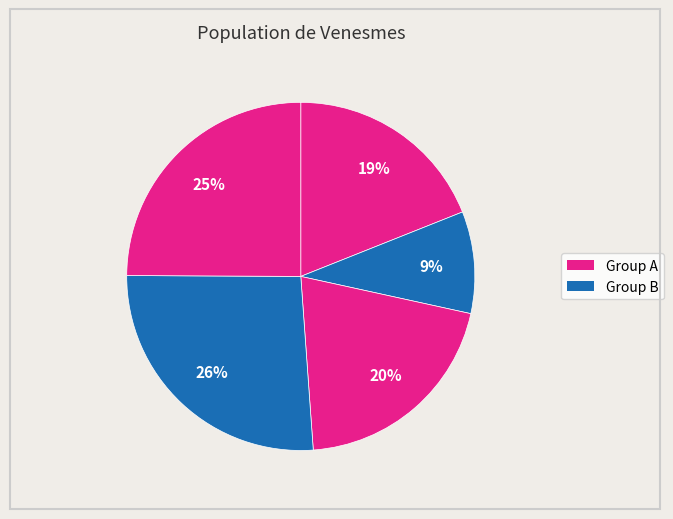

Count the number of slices in the pie.

5